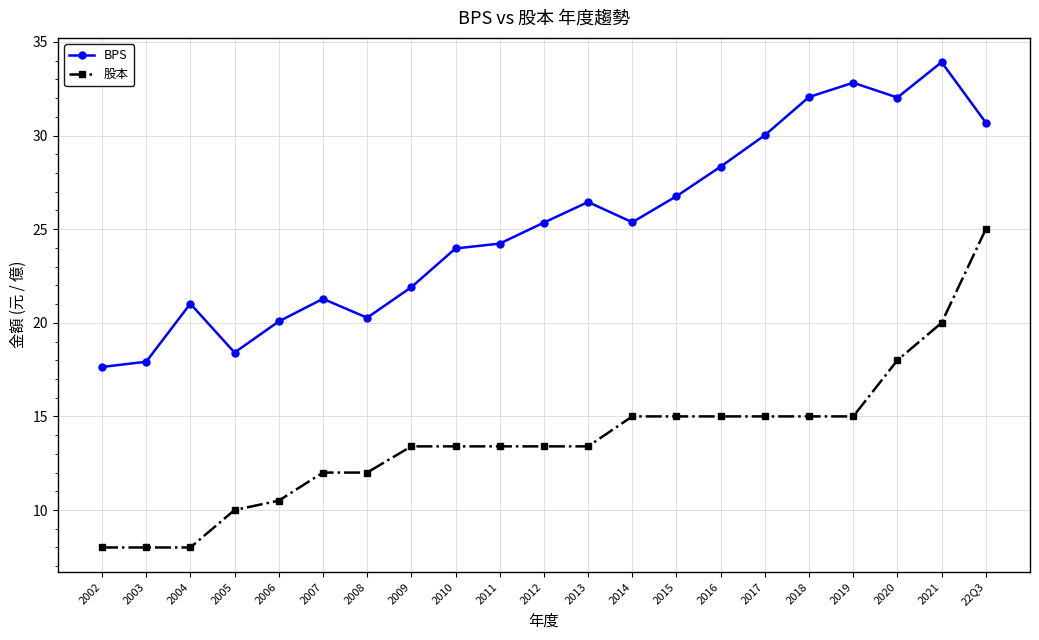

Is it true that BPS equals 41.6 at 2014?

False